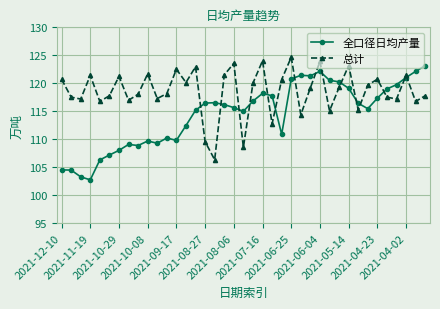

List the series in order of their peak value, lowest first.

全口径日均产量, 总计